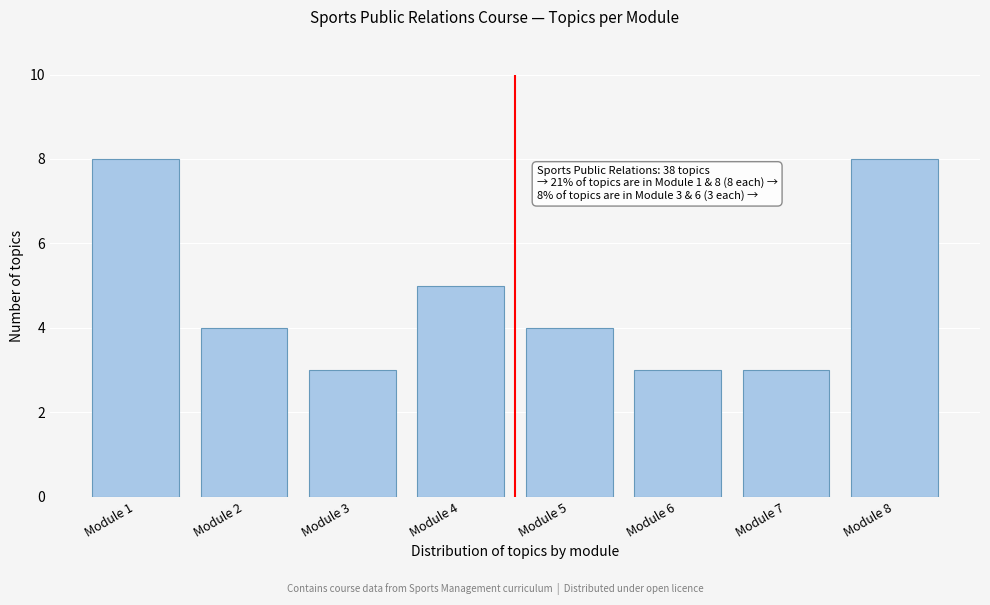

Reading right to left, extract all data points from this chart.

Module 8=8	Module 7=3	Module 6=3	Module 5=4	Module 4=5	Module 3=3	Module 2=4	Module 1=8